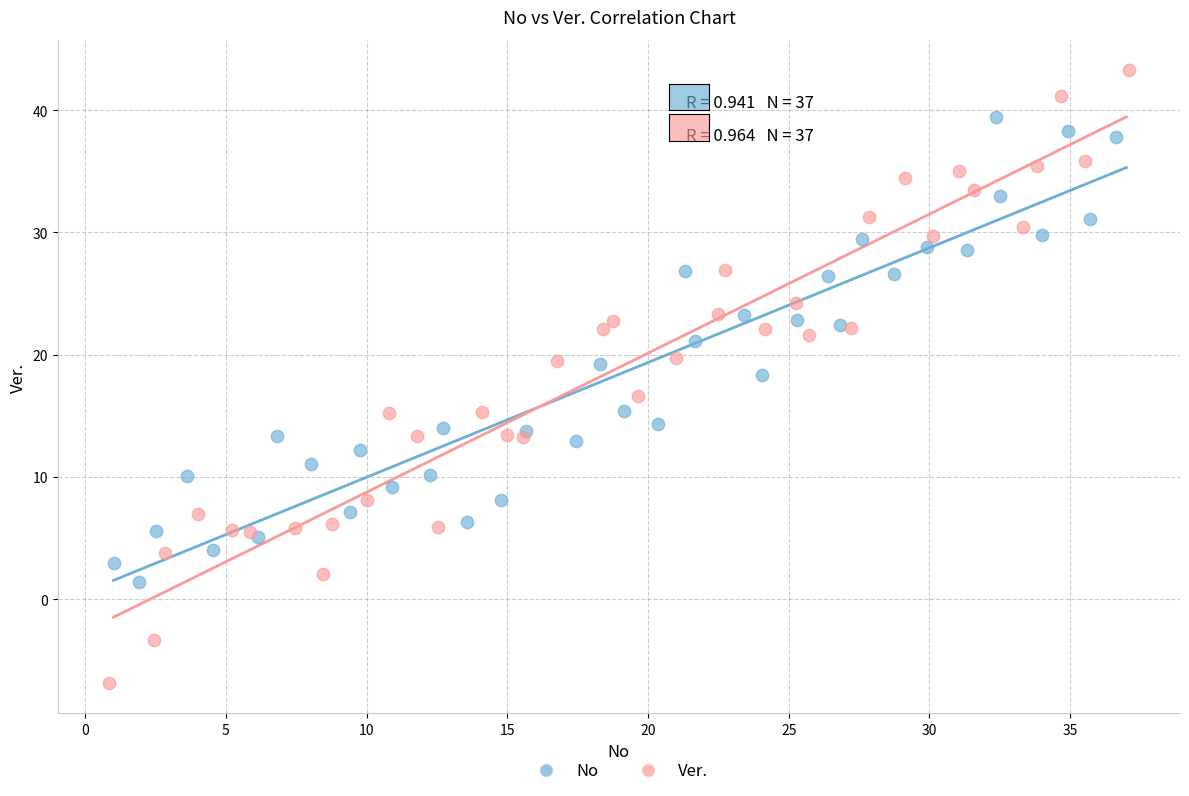

Which series has the largest Y range (max minus min)?

Ver.